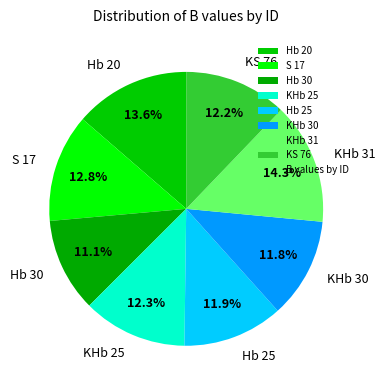

Does Hb 30 represent more than half of the total?

No